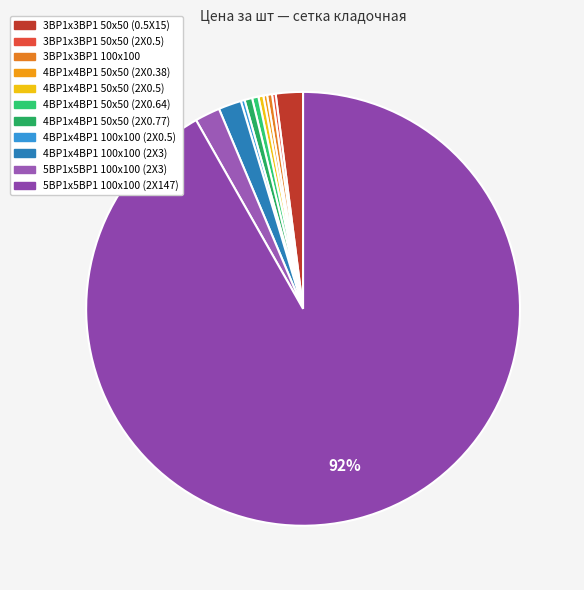

Is it true that 4ВР1x4ВР1 50x50 (2Х0.5) is 0% of the pie?

True